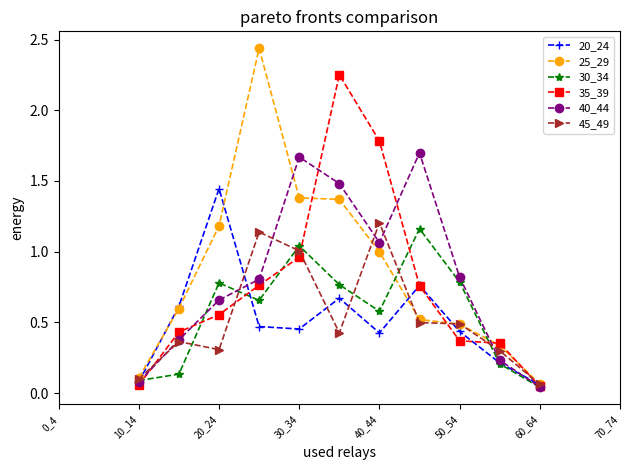

At how many categories does at least one series exceed 0?

11